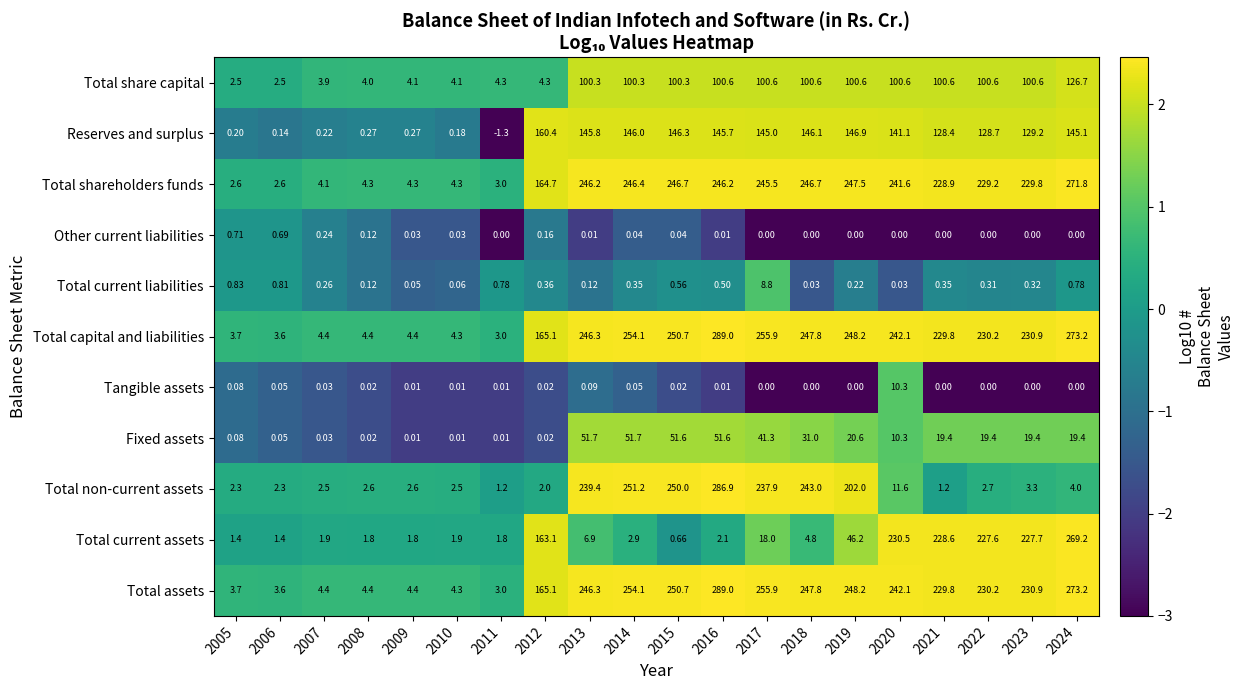

Between 2019 and 2020, which series saw the biggest shift?

Total non-current assets